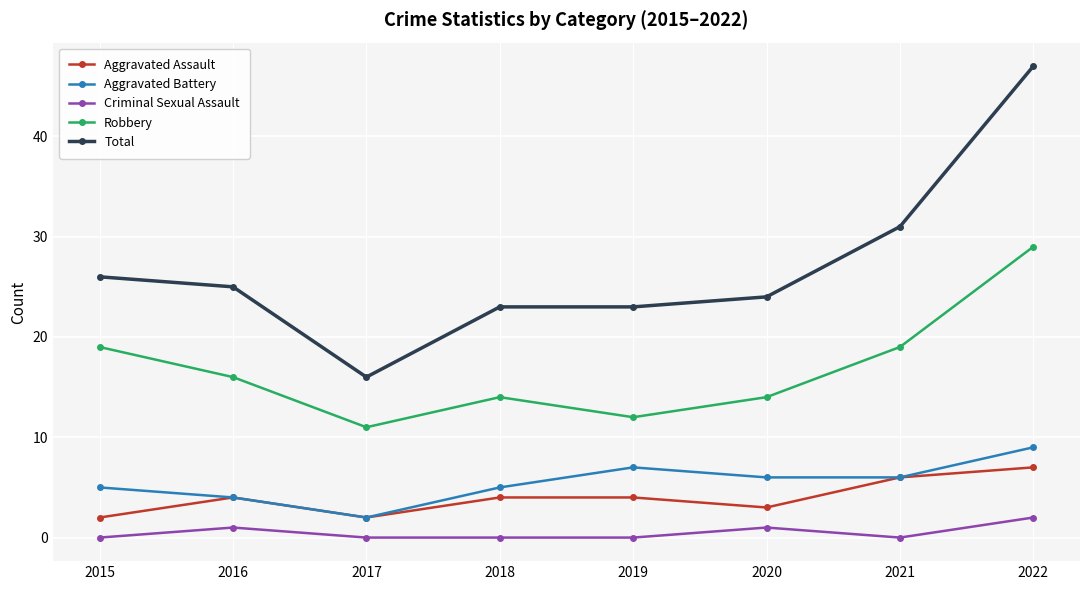

What is the approximate value of Aggravated Battery at 2015?

5